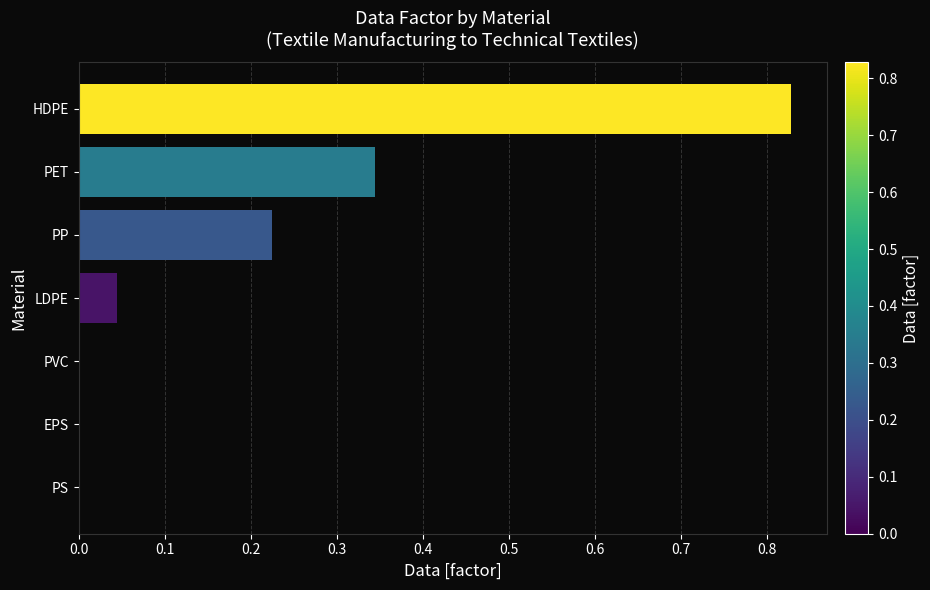

What is the change in value from PS to PP?

+0.2